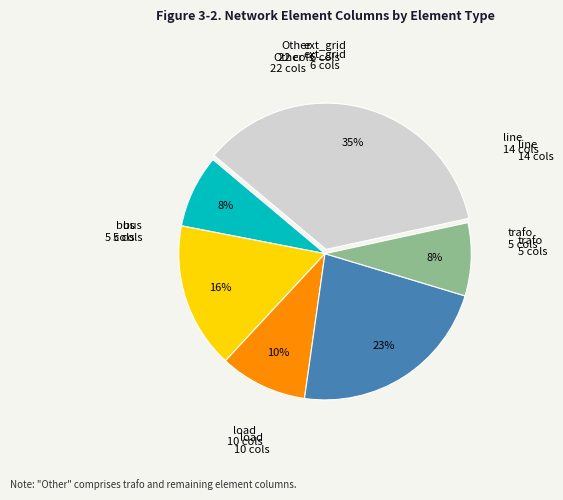

To the nearest percent, what is the average slice percentage?

17%